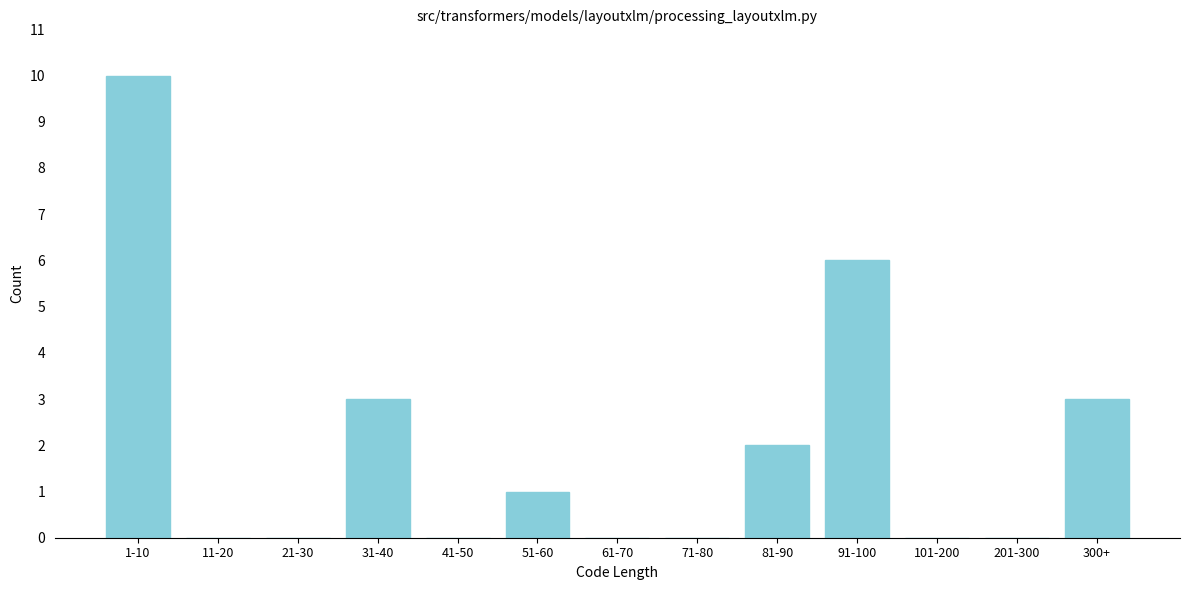

Reading left to right, transcribe all the data shown in this chart.

1-10=10	11-20=0	21-30=0	31-40=3	41-50=0	51-60=1	61-70=0	71-80=0	81-90=2	91-100=6	101-200=0	201-300=0	300+=3